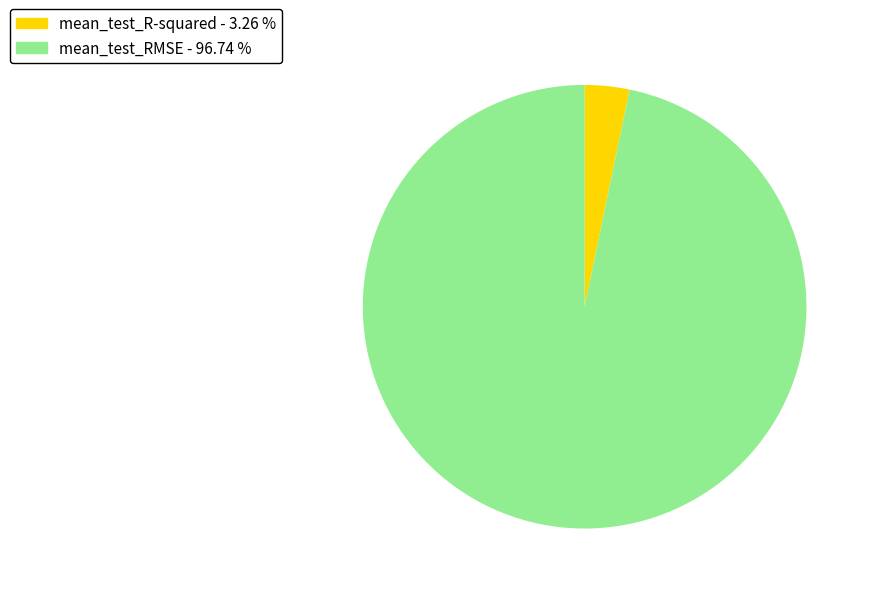

The mean_test_RMSE slice represents 97% of the pie. True or false?

True